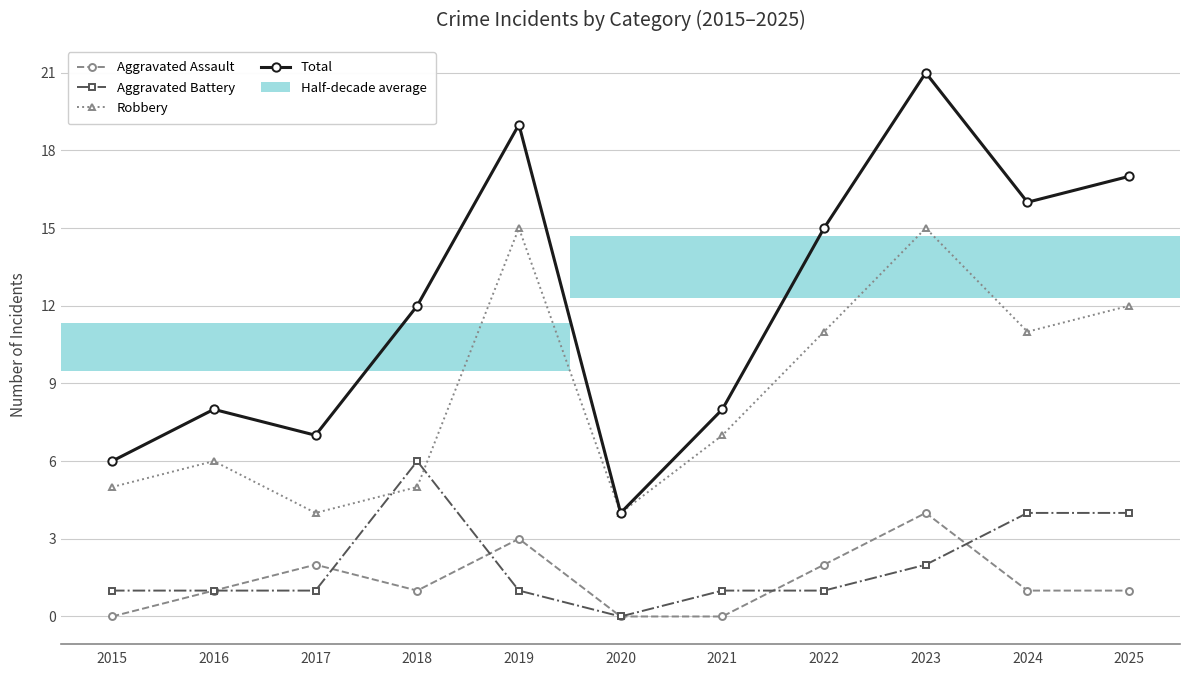

What are all the series names shown in the legend?

Aggravated Assault, Aggravated Battery, Robbery, Total